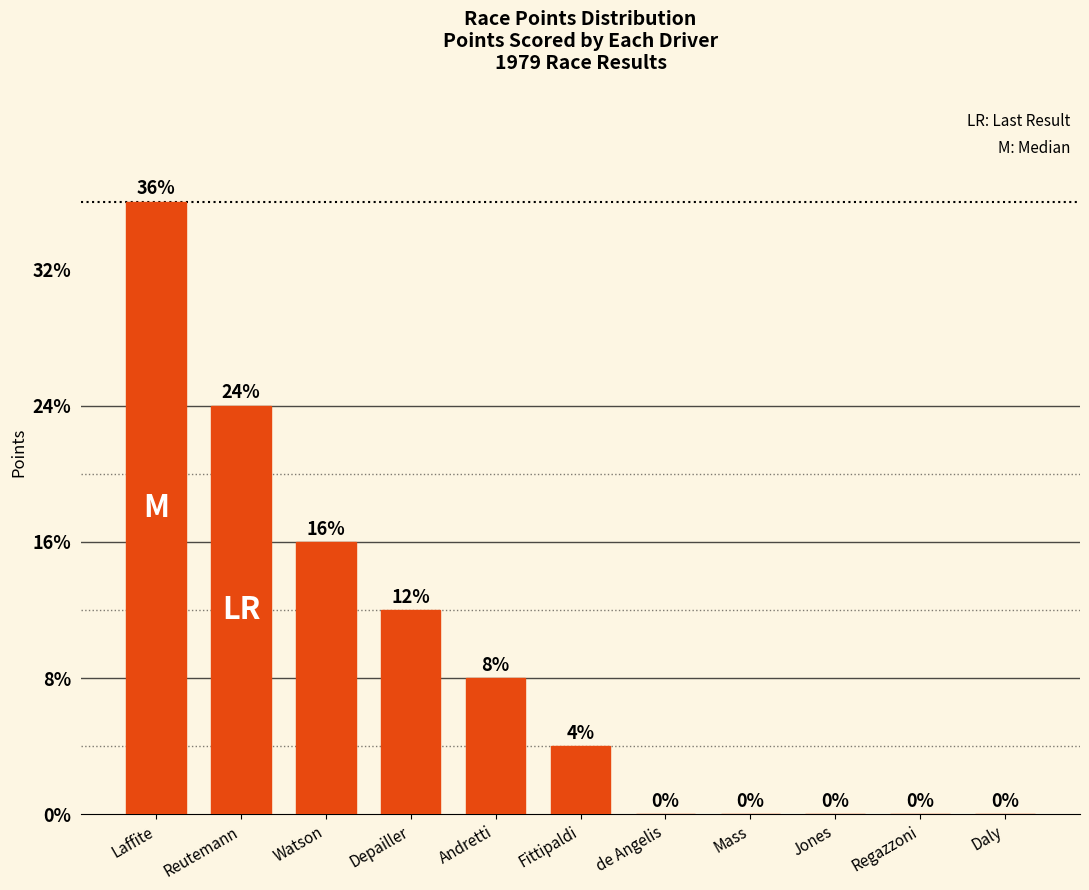

At which label is the value closest to 4?

Watson